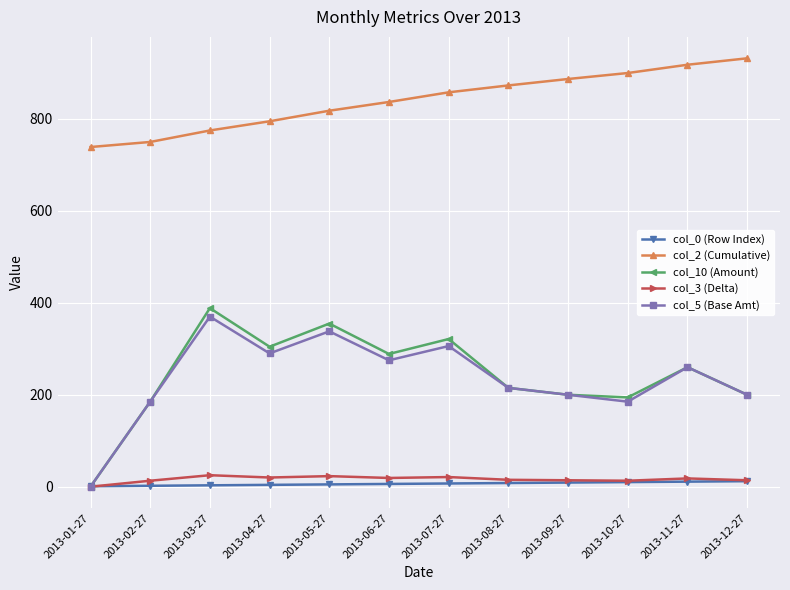

Which series has the widest spread of values?

col_10 (Amount)